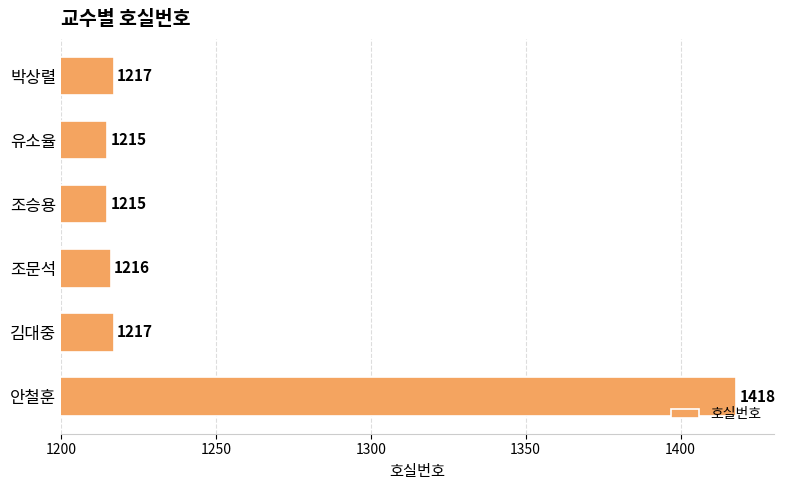

What is the sum of all values?

7498